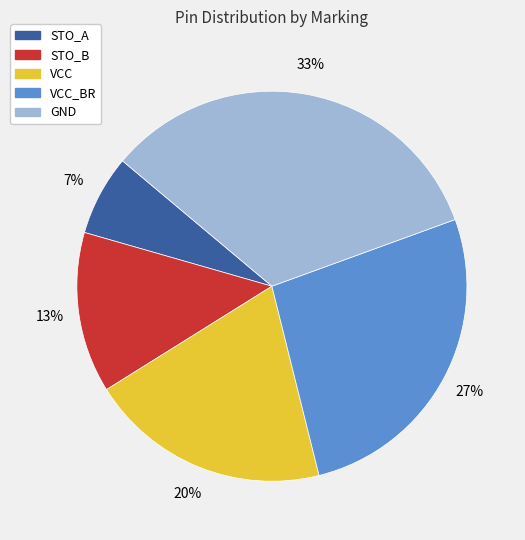

Is there any slice that represents more than half of the pie?

No